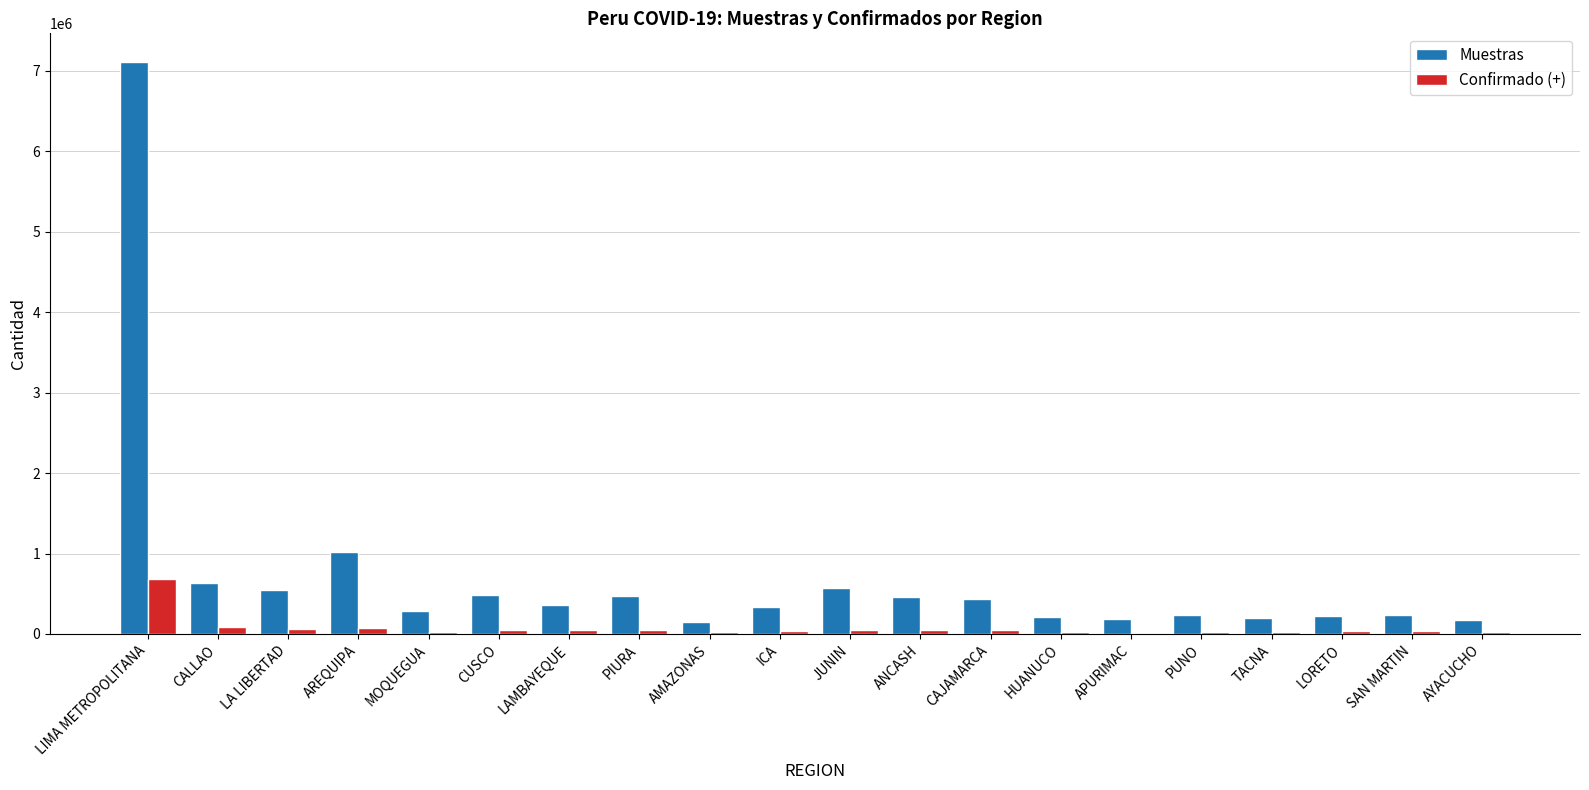

What is the greatest value displayed?

7112239